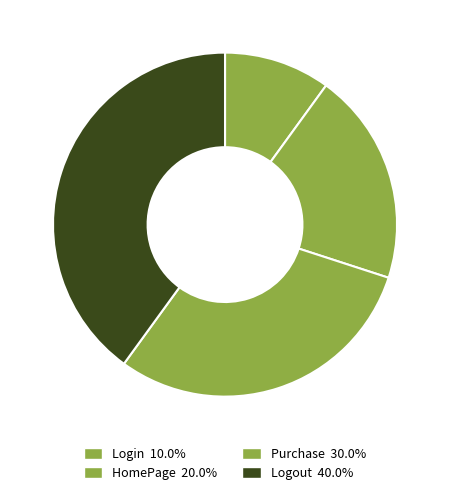

Count the number of slices in the pie.

4